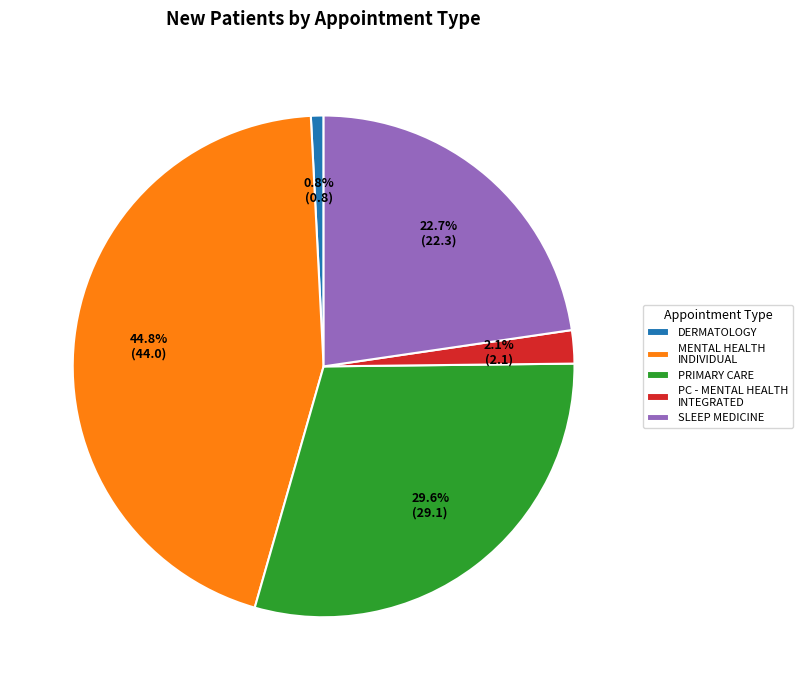

To the nearest percent, what is the average slice percentage?

20%